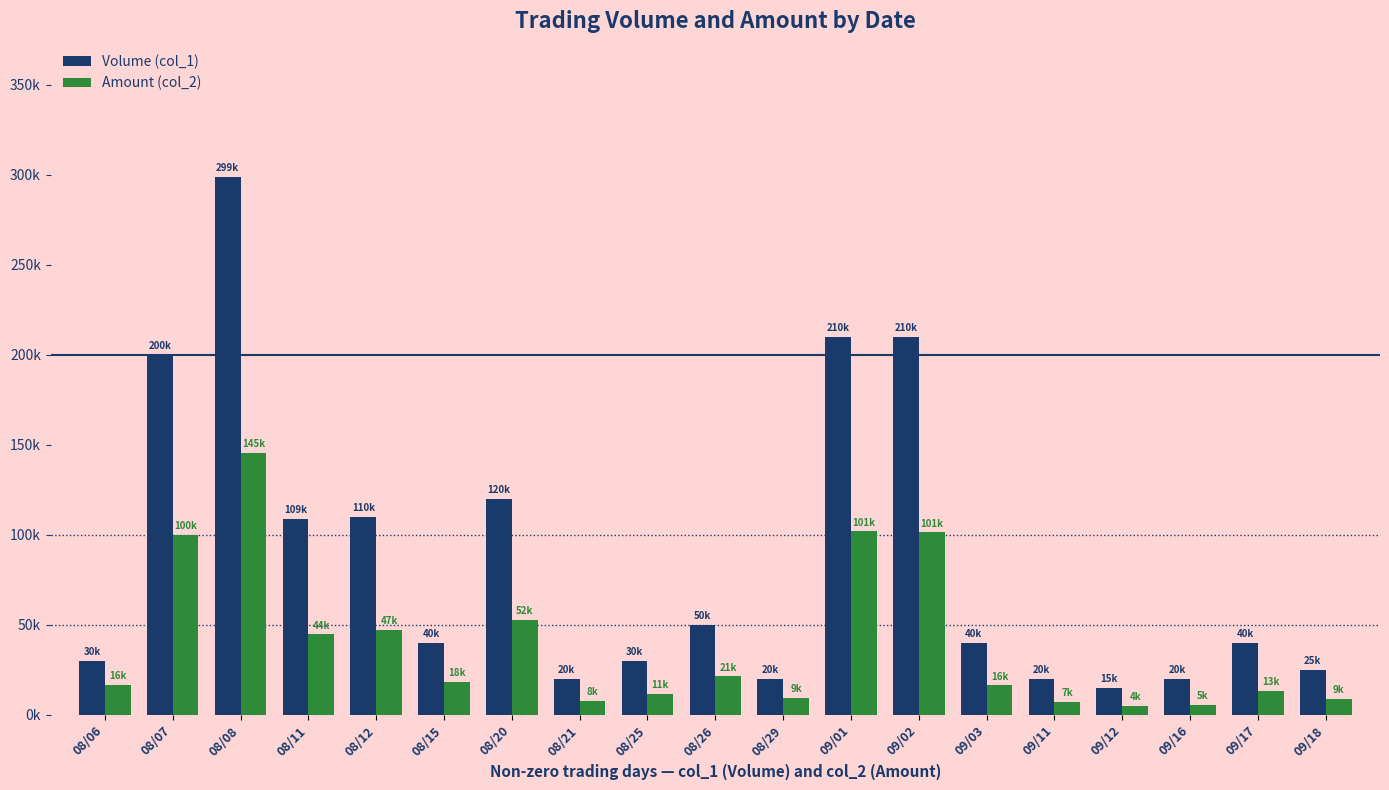

What is the total value across all series at 09/18?

34000